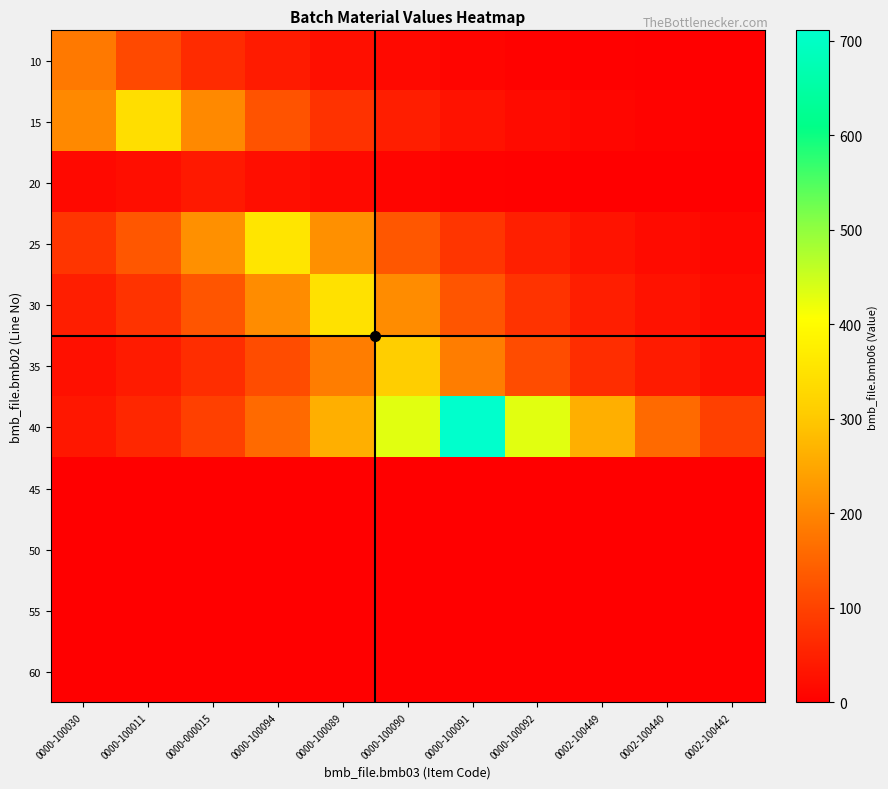

What is the spread (max minus min) of values at 0000-000015?

215.9